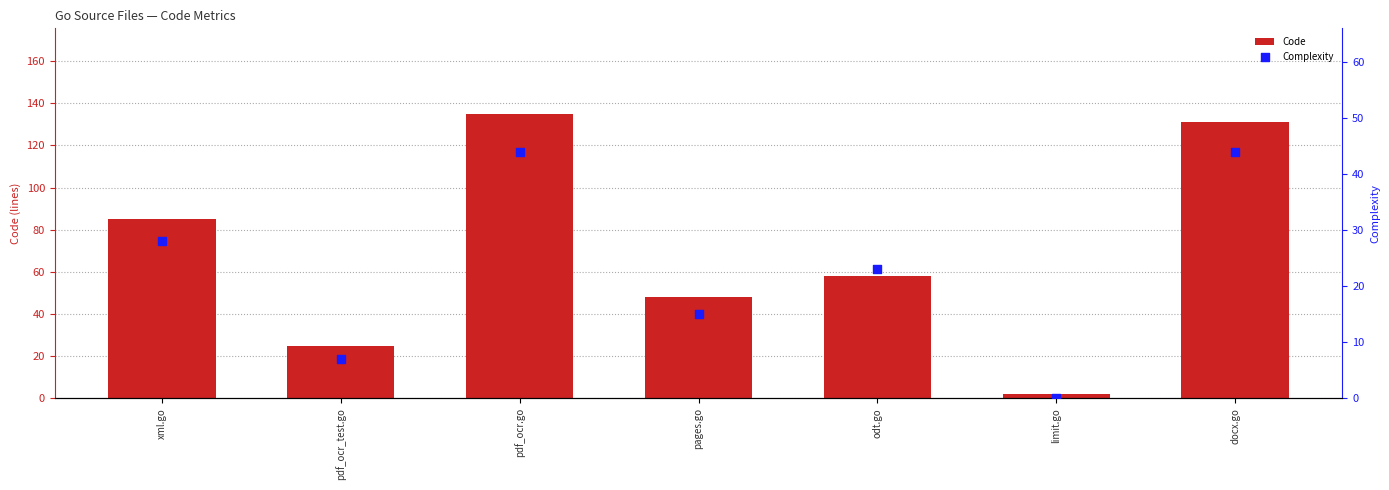

Which series contains the highest Y value?

Code